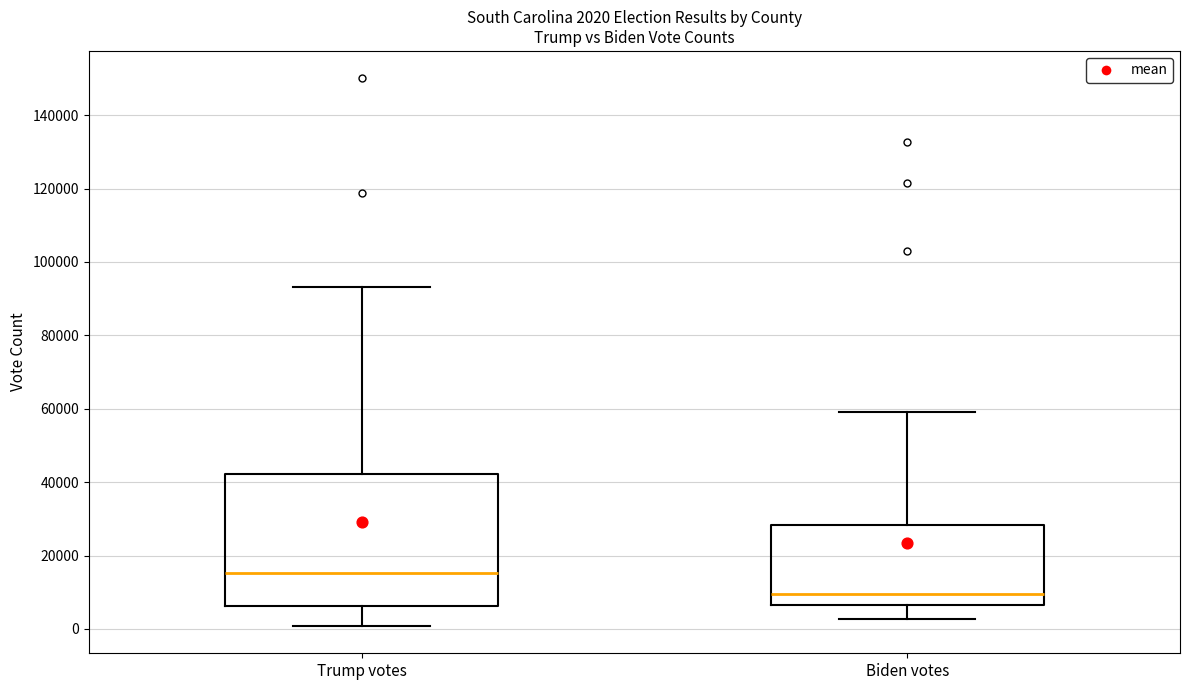

Comparing the boxes themselves (not the whiskers), which one is the tallest?

Trump votes